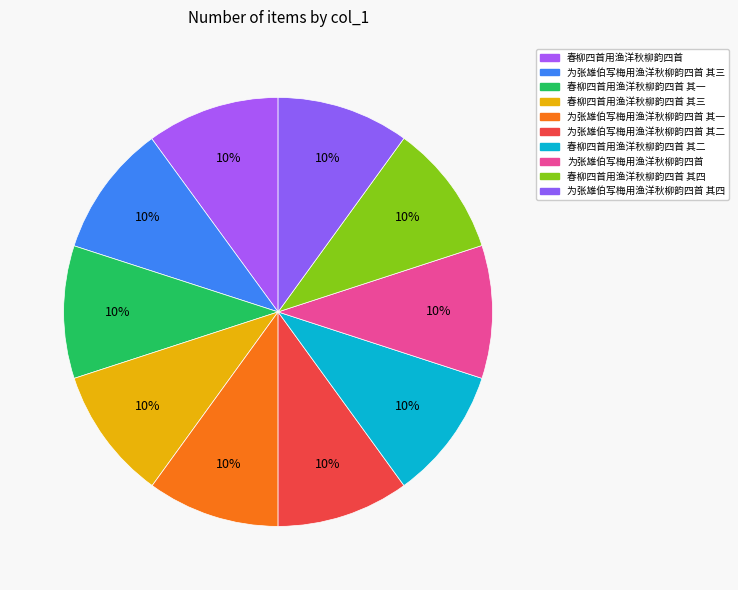

How many slices are in this pie chart?

10